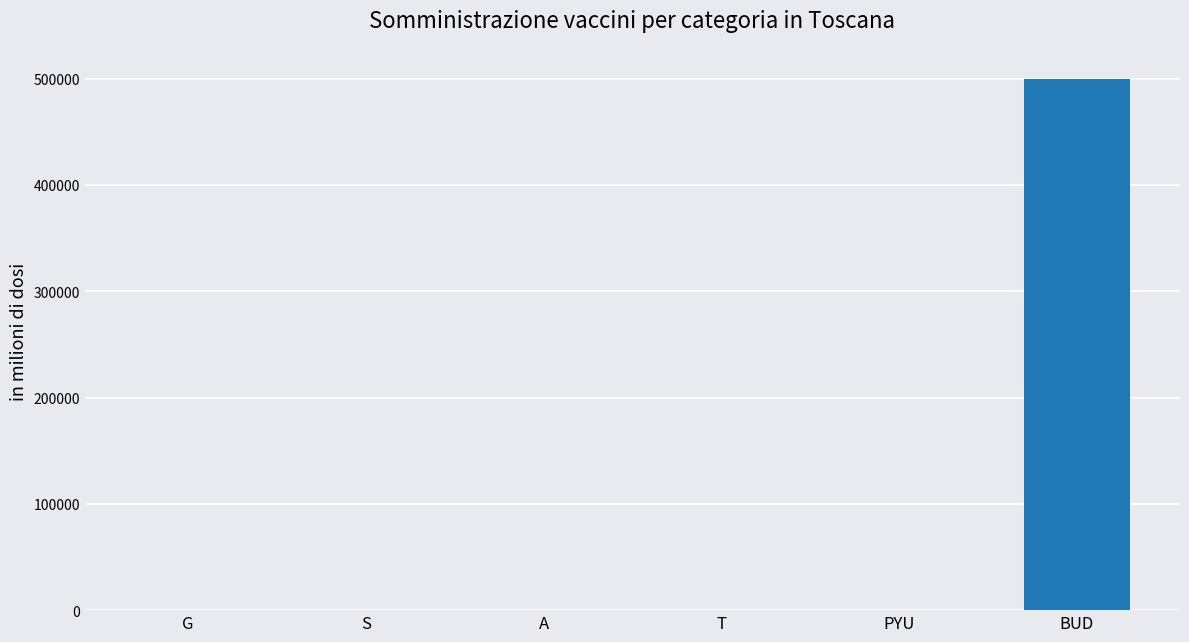

At which label is the value closest to 250000?

T